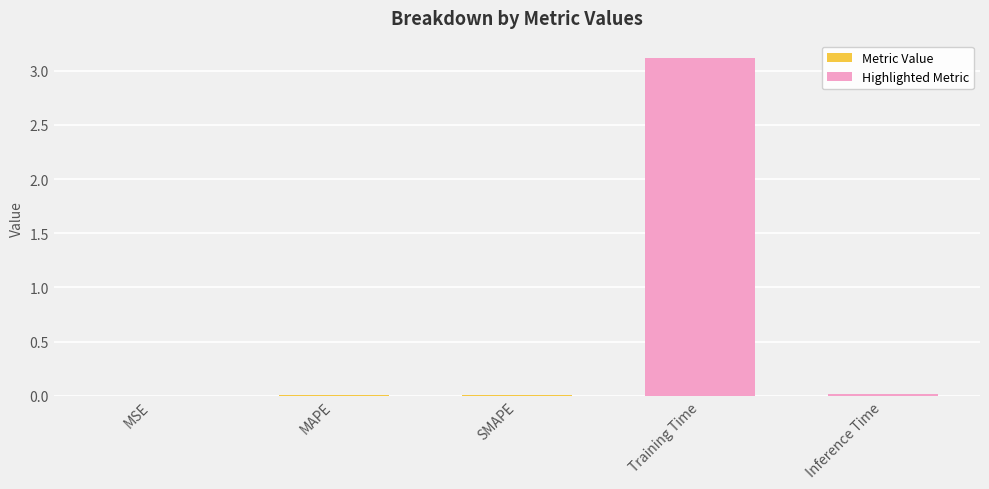

What is the sum of all values?

3.1